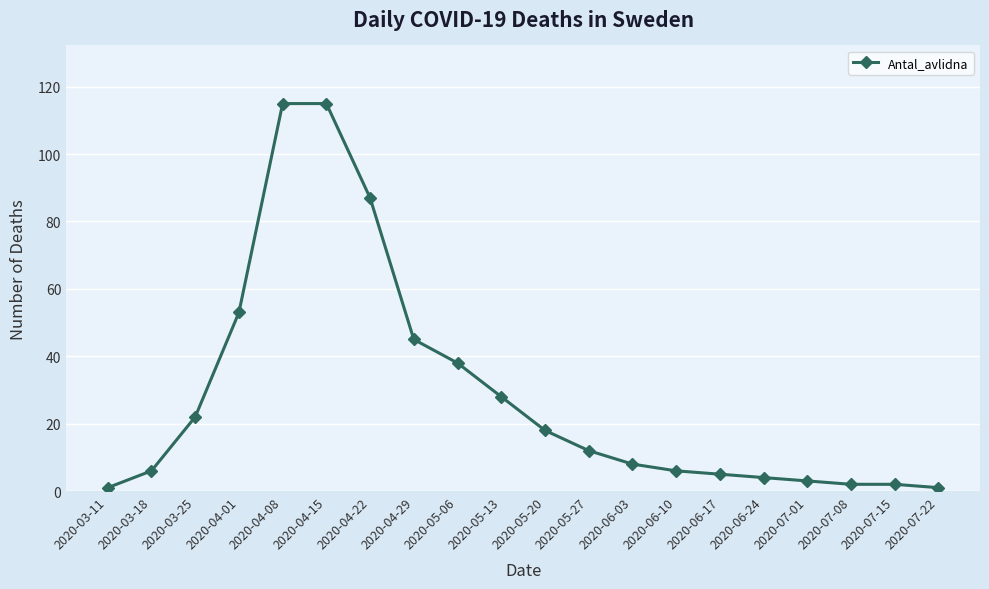

How many distinct data groups are displayed?

1